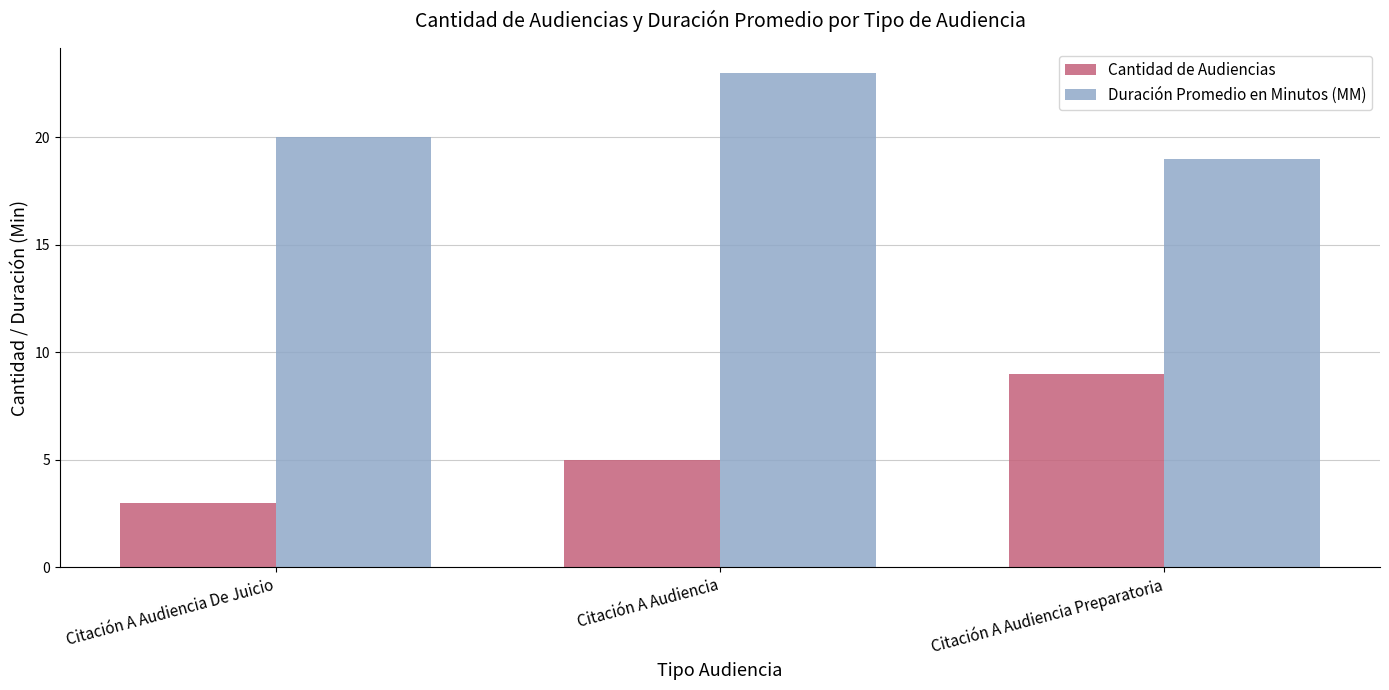

Reading left to right, extract all data points from this chart.

Cantidad de Audiencias: 3	5	9
Duración Promedio en Minutos (MM): 20	23	19